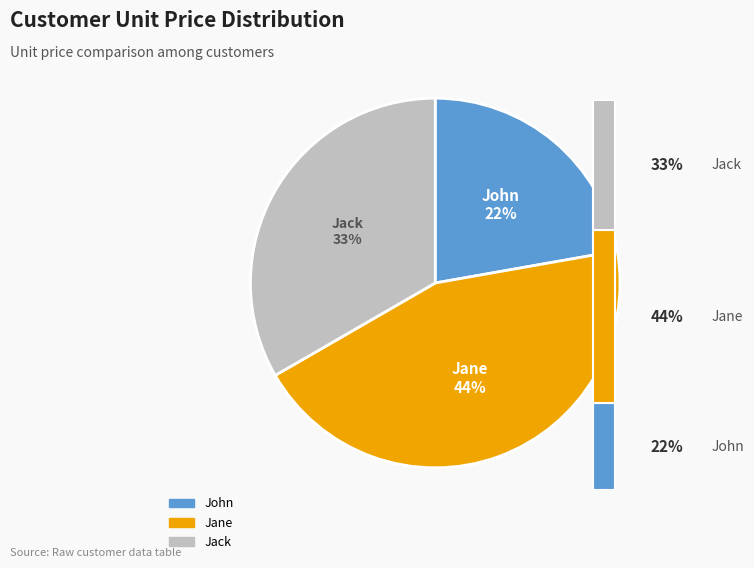

Is it true that John is 29% of the pie?

False